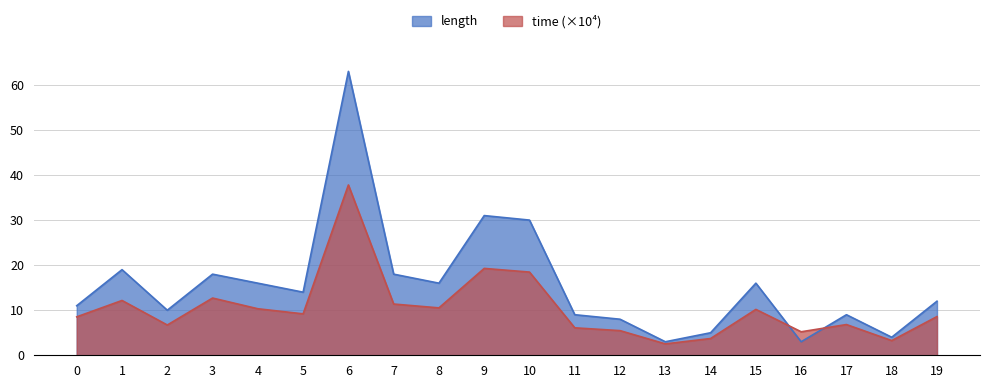

Which category has the highest value across all series?

6